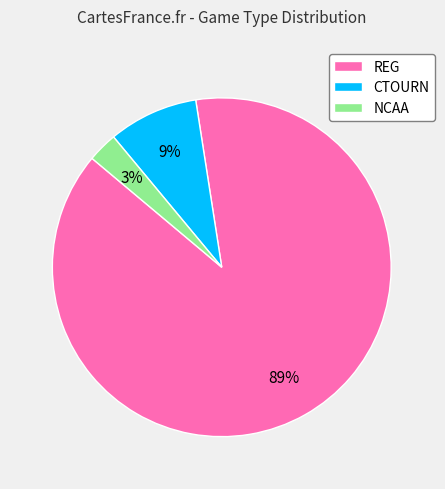

To the nearest percent, what is the average slice percentage?

33%